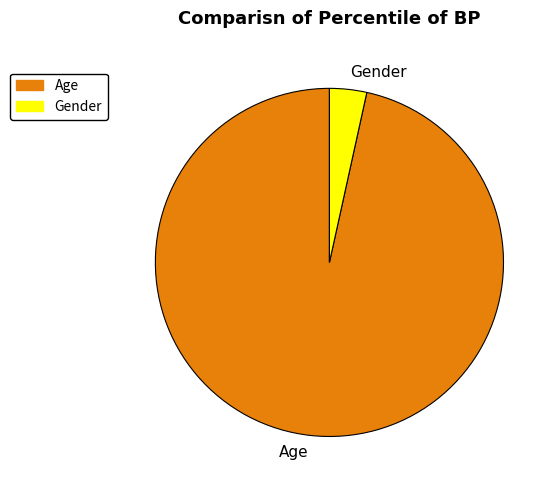

Is there any slice that represents more than half of the pie?

Yes